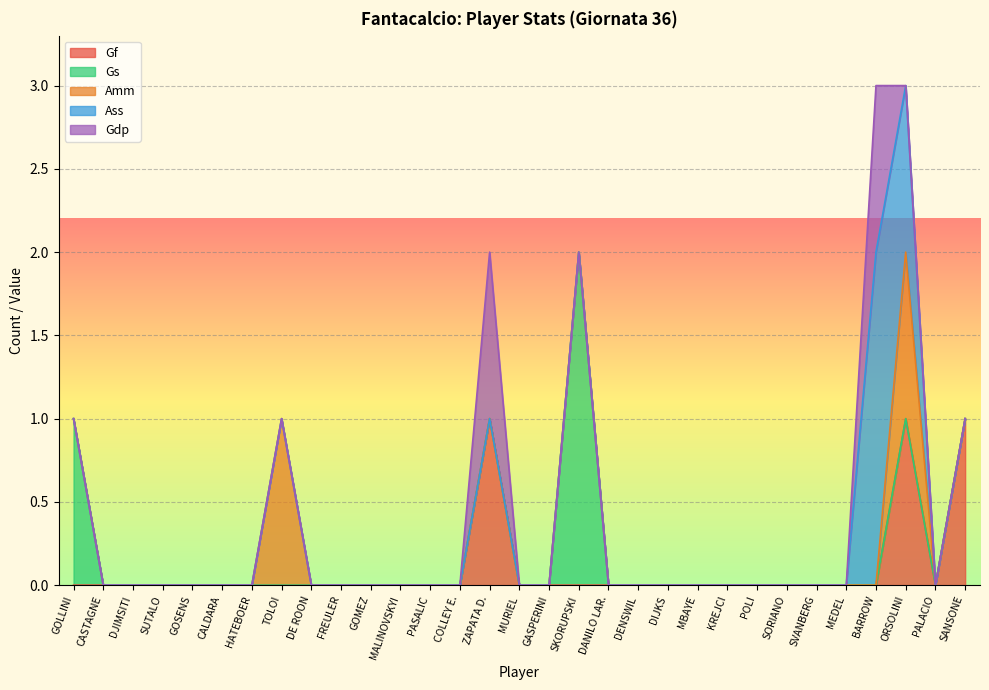

The value of Amm at GOLLINI is 0. True or false?

True